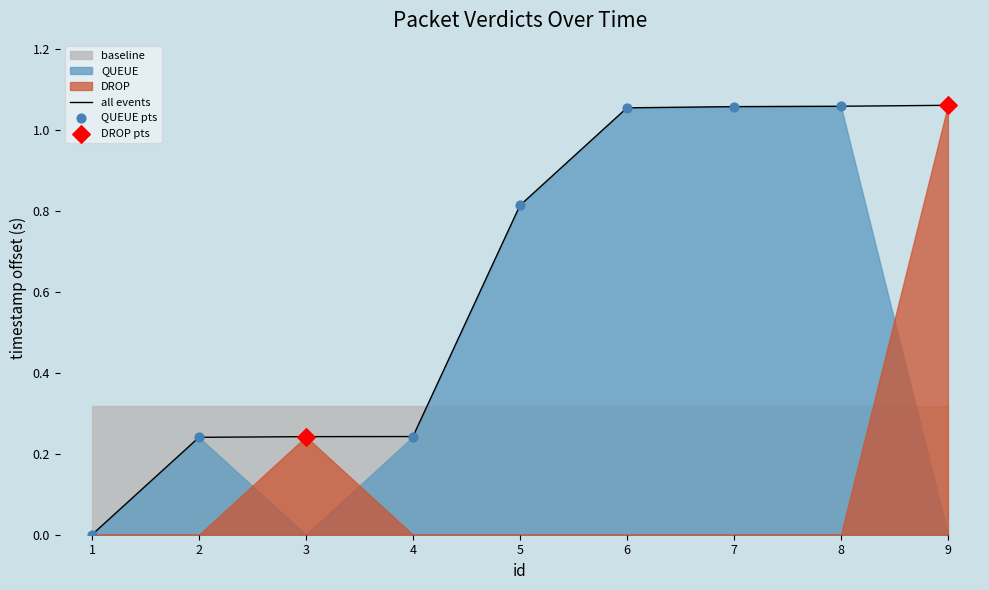

The all events series shows 1.5 at 8. True or false?

False